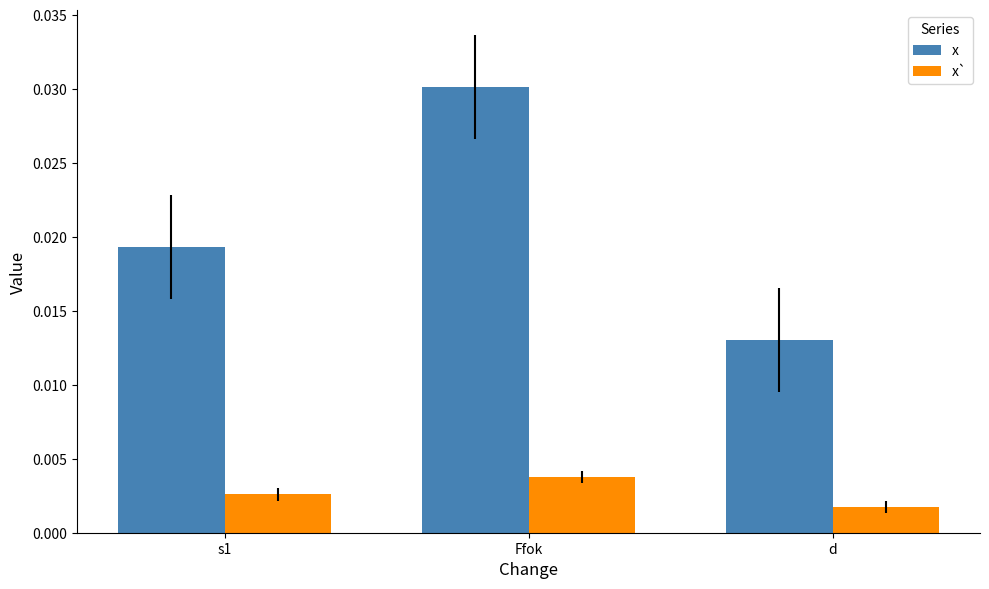

Does the chart contain any negative values?

No